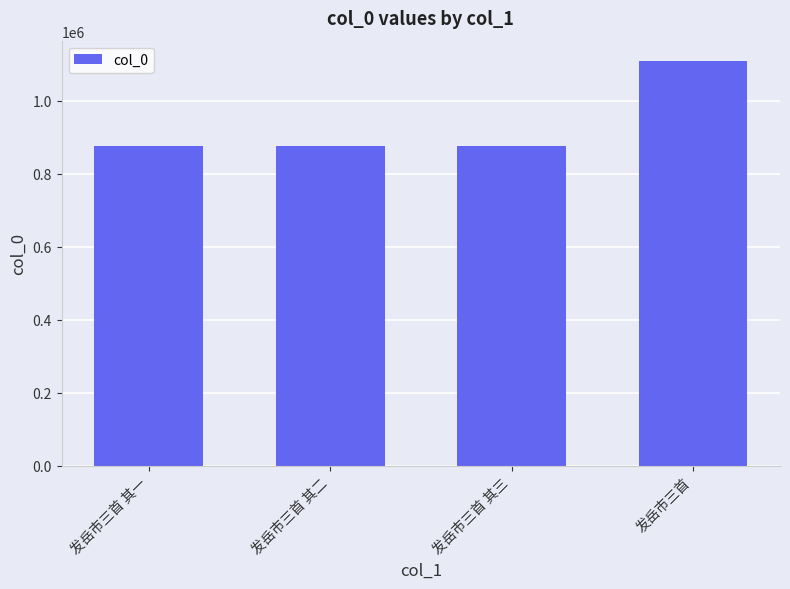

What is the minimum value shown in the chart?

874766